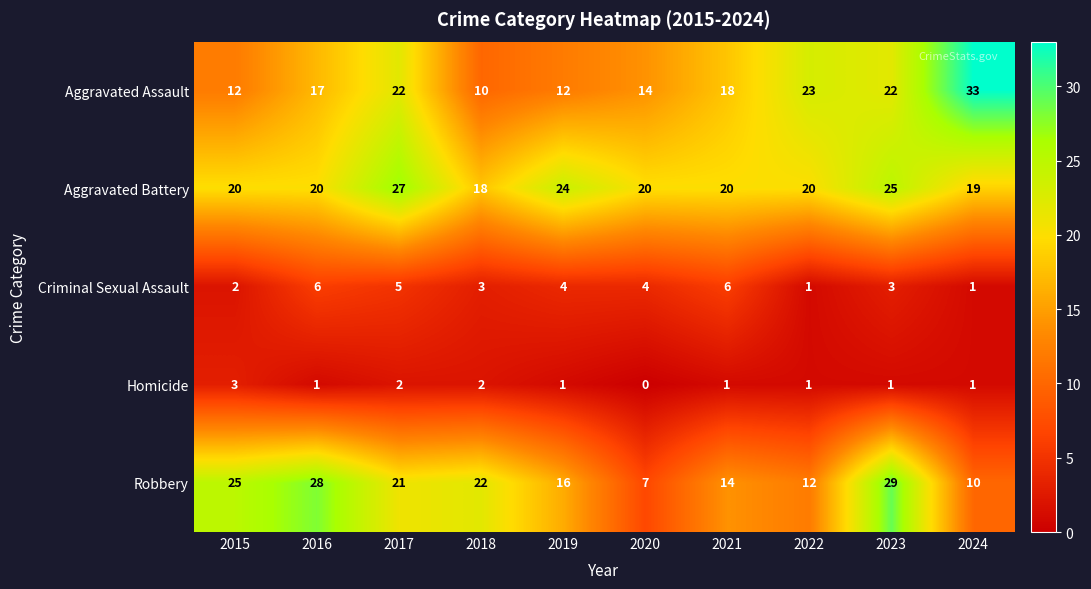

Read the Aggravated Assault value at 2023.

22